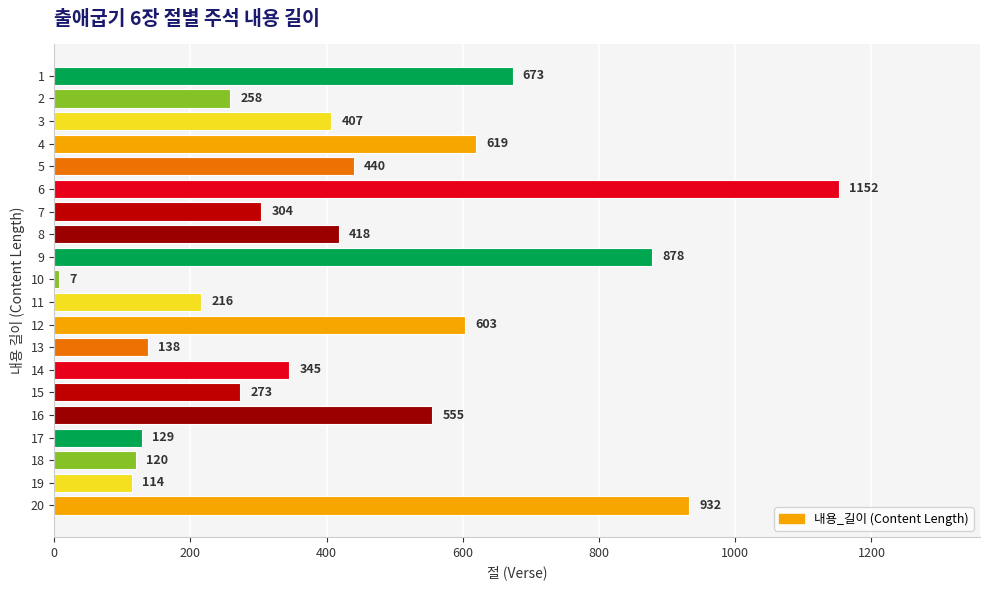

What is the approximate value at 2, to the nearest 50?

250